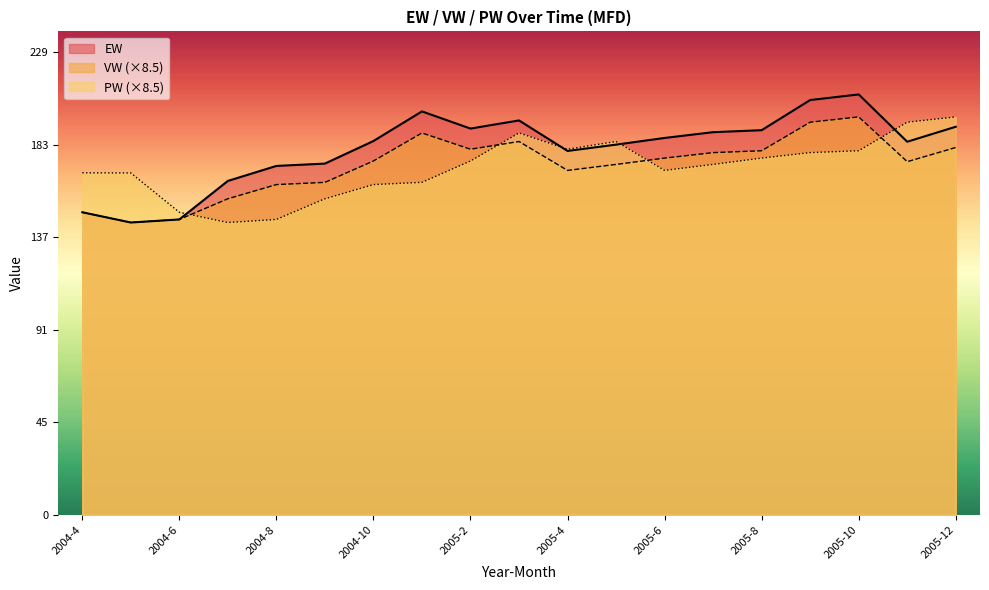

Does the chart have visible grid lines?

No